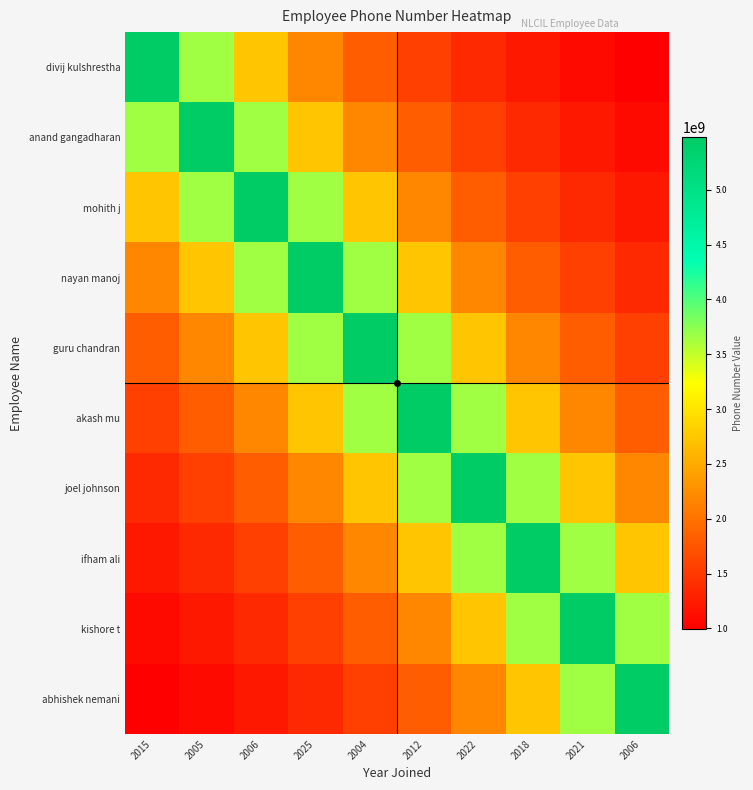

At which category is the sum across all series the highest?

2012